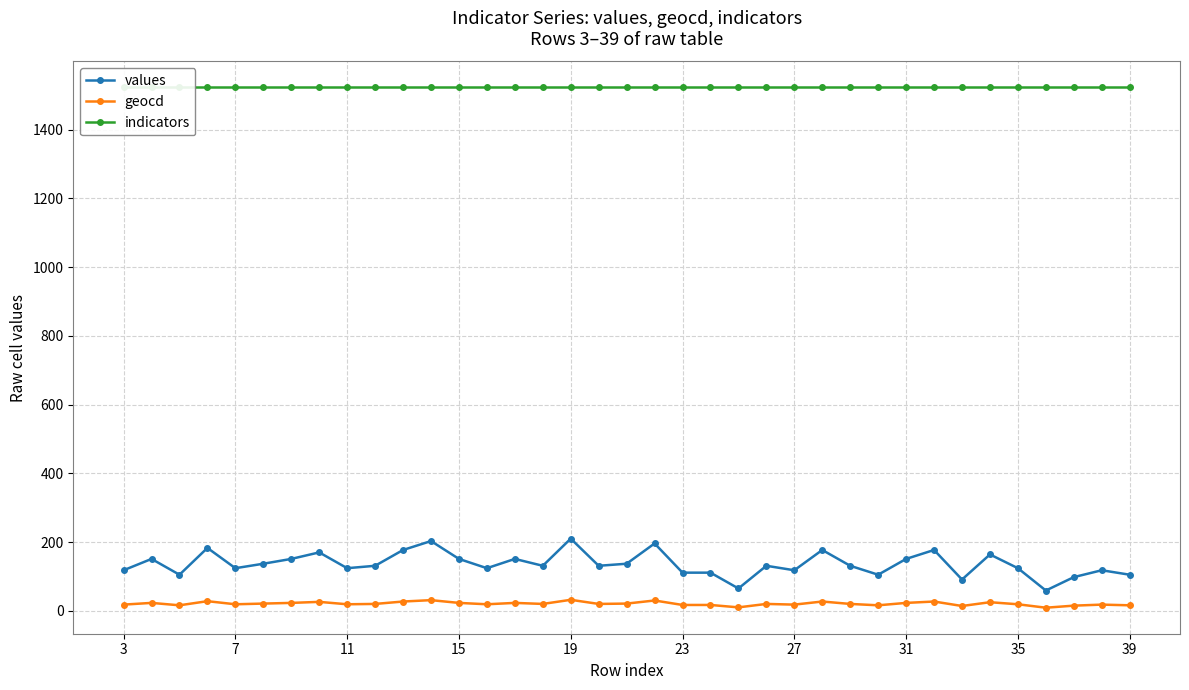

True or false: geocd and values cross at least once.

False